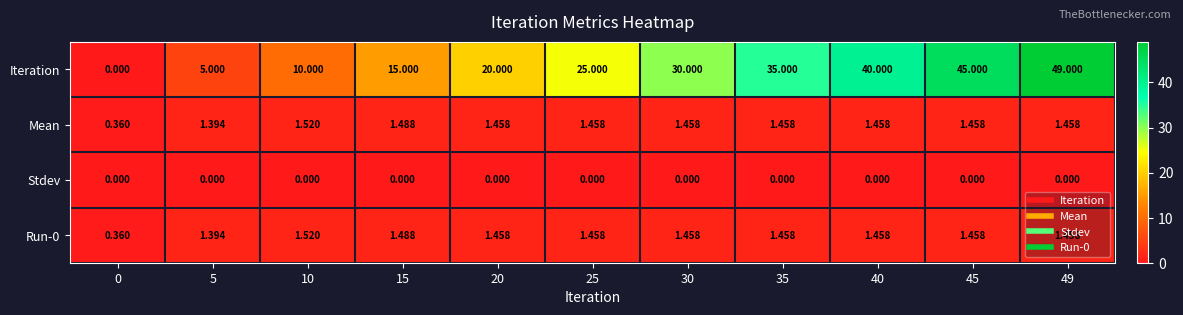

Which series has the widest spread of values?

Iteration